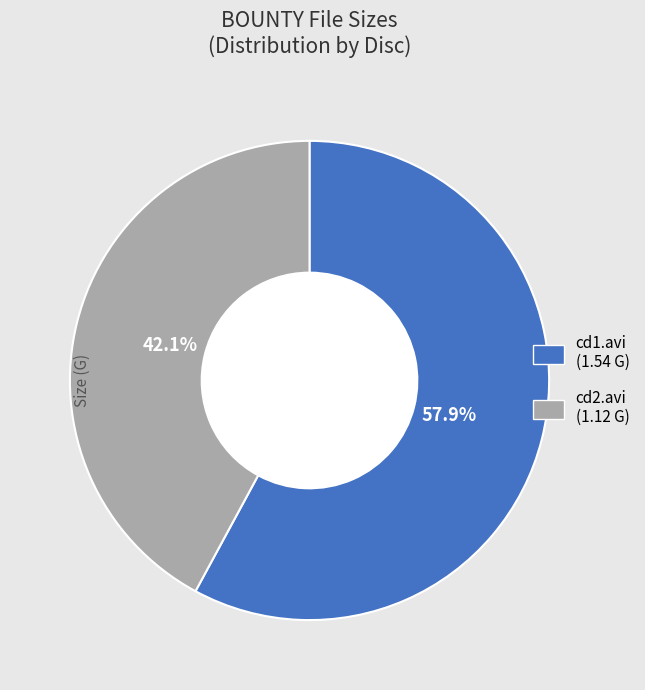

To the nearest percent, what is the average slice percentage?

50%